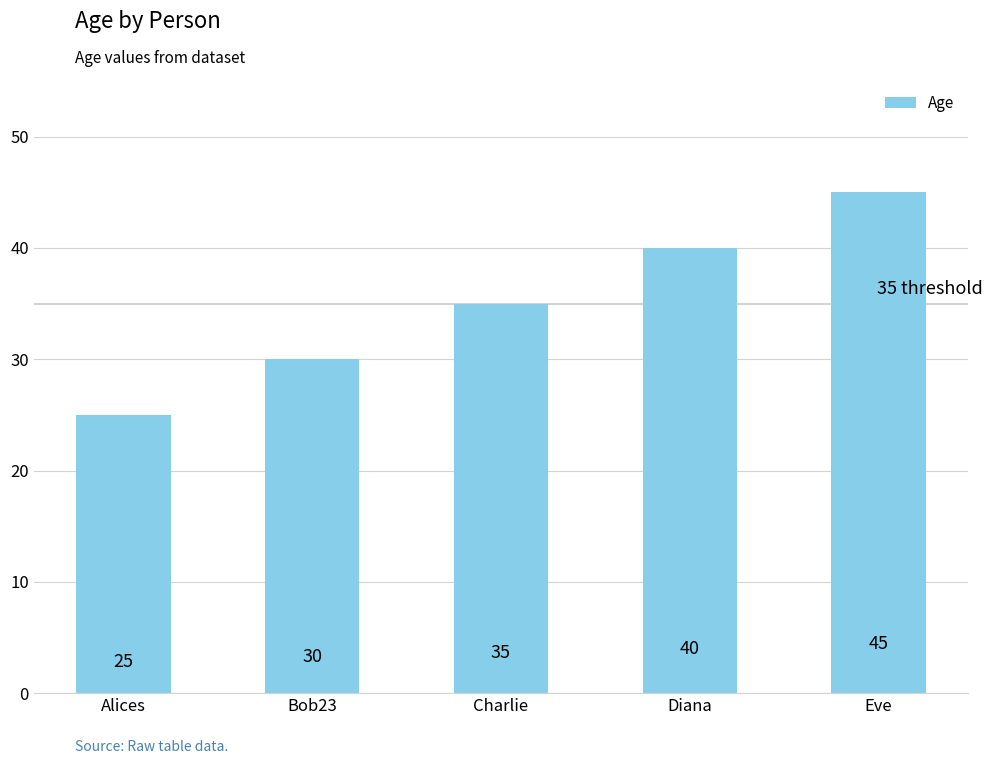

What is the value of the 2nd bar from the left?

30